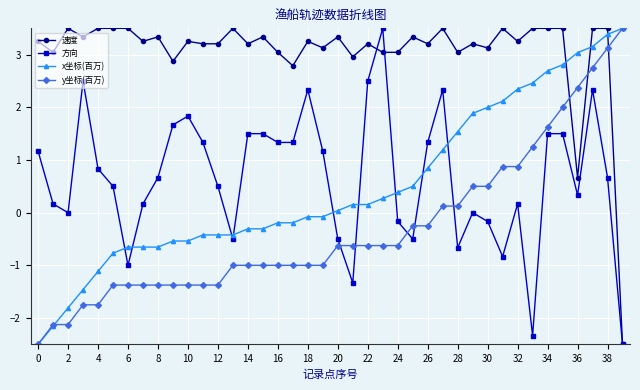

How many distinct data groups are displayed?

4